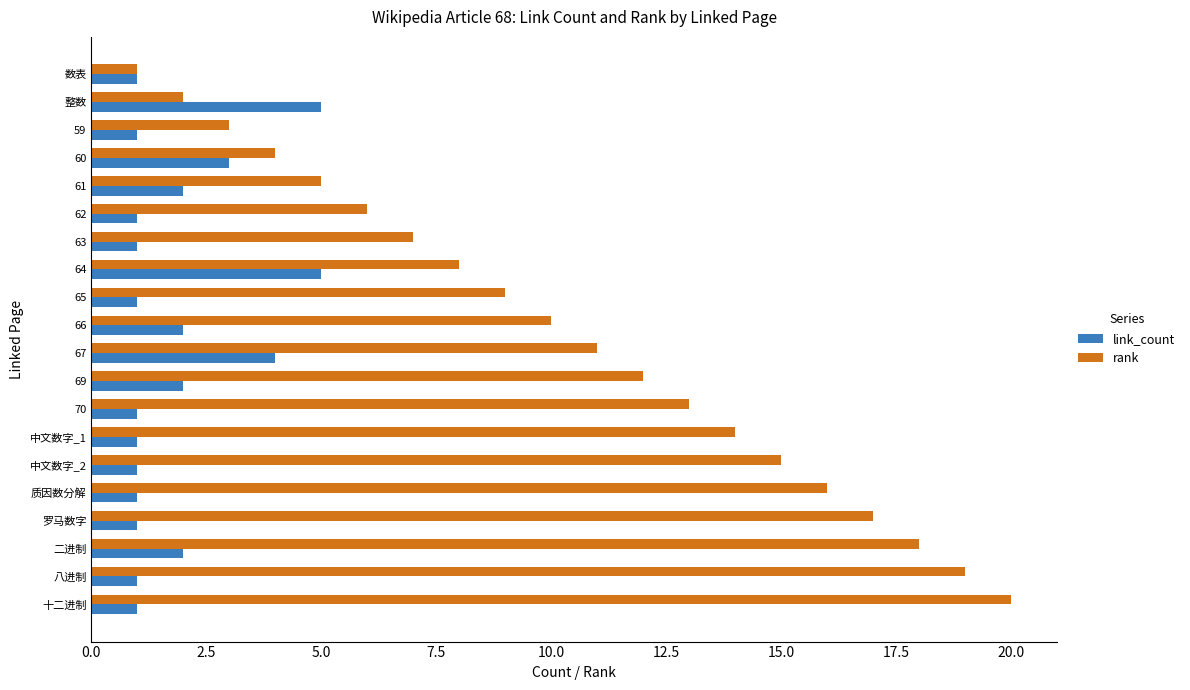

List the labels in order of rank value, smallest first.

数表, 整数, 59, 60, 61, 62, 63, 64, 65, 66, 67, 69, 70, 中文数字_1, 中文数字_2, 质因数分解, 罗马数字, 二进制, 八进制, 十二进制